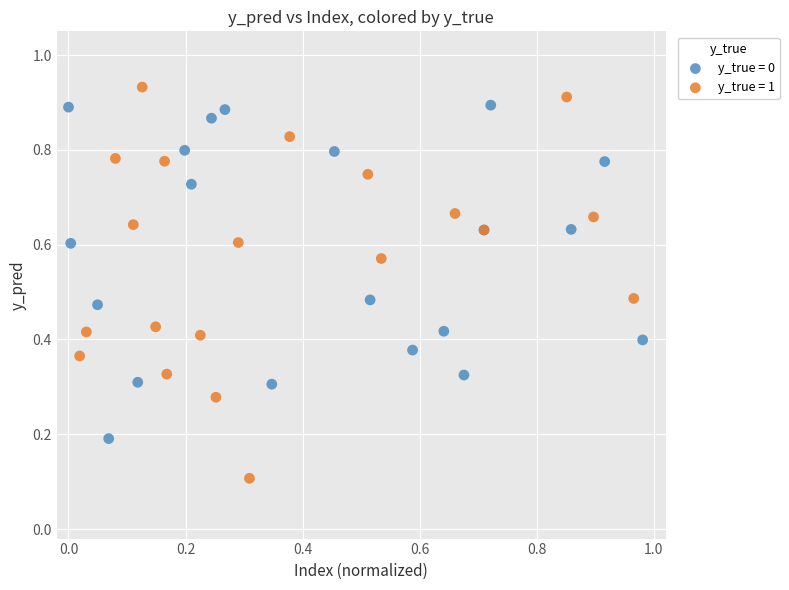

What are all the series names shown in the legend?

y_true = 0, y_true = 1